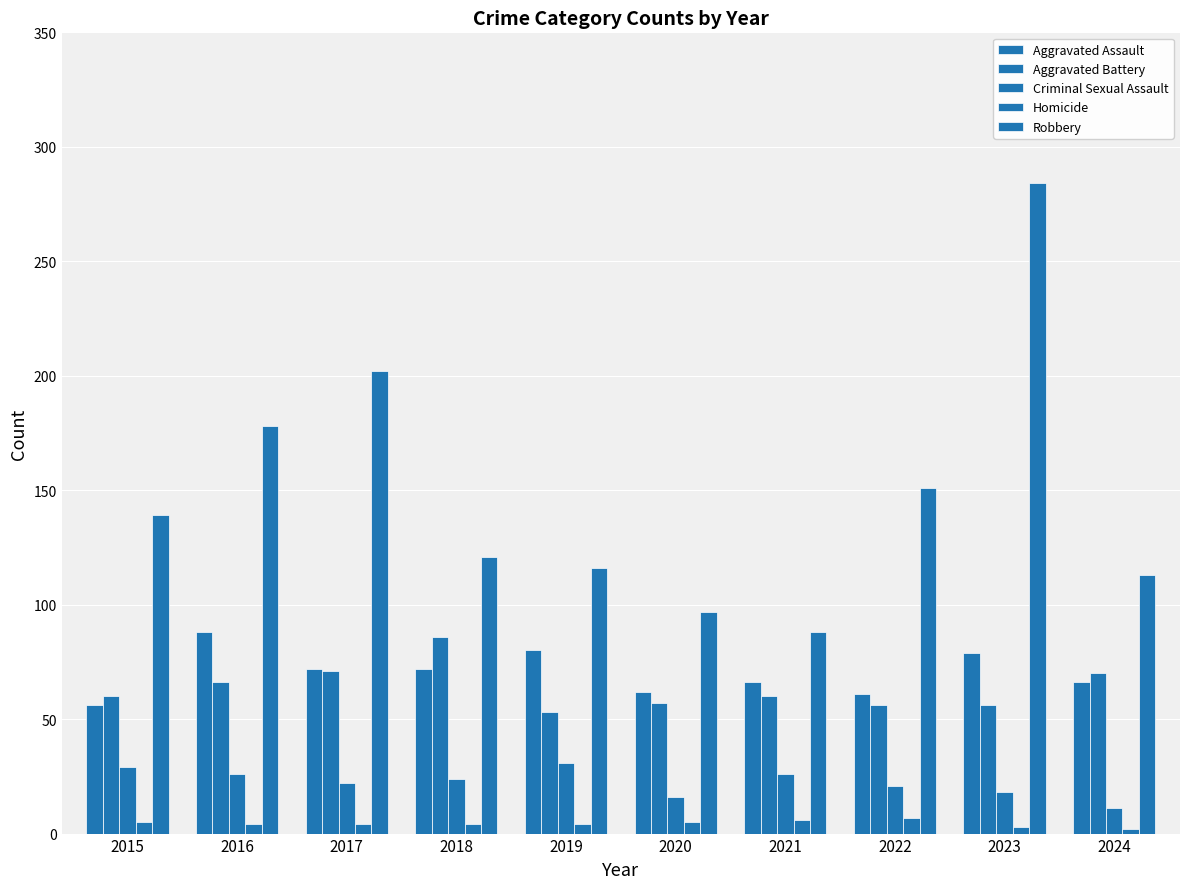

Does the chart contain stacked bars?

No